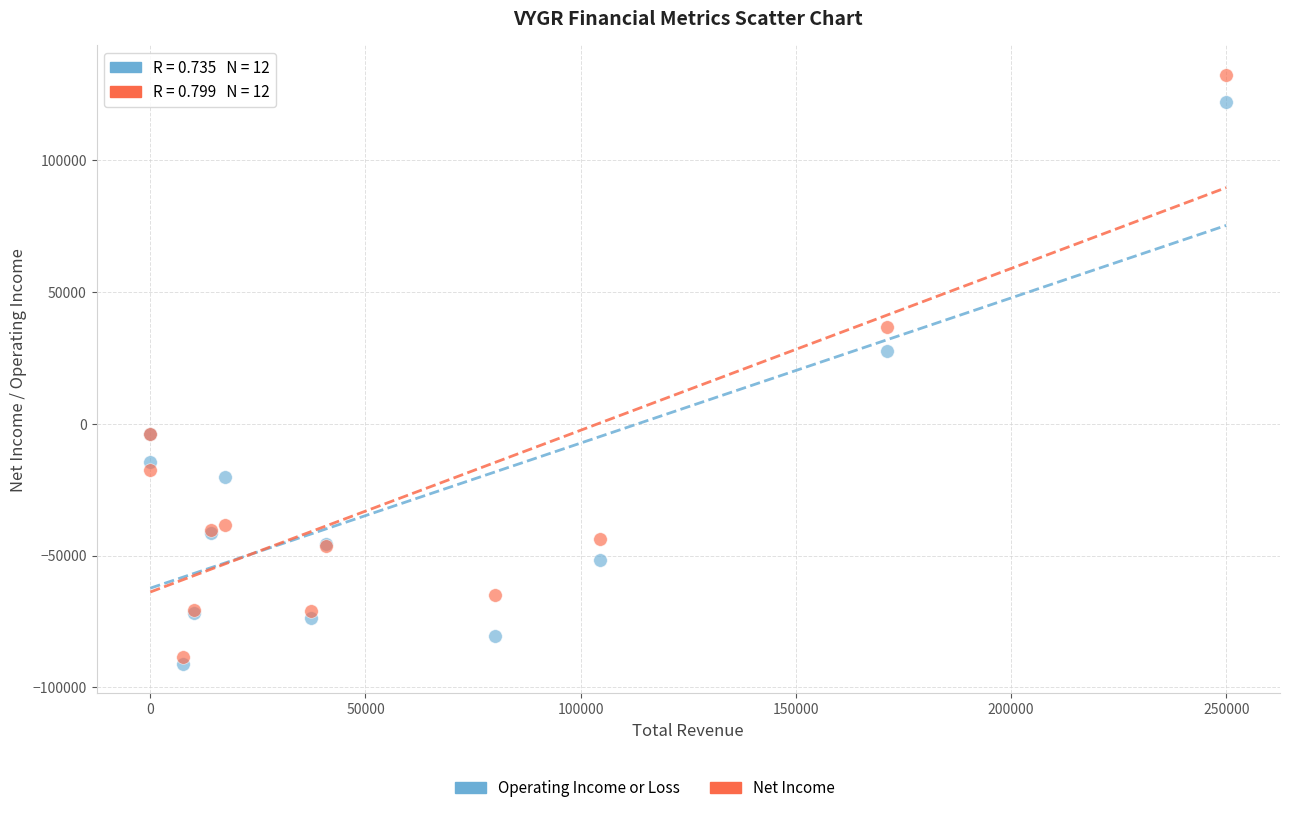

Which series has the widest spread of Y values?

Net Income